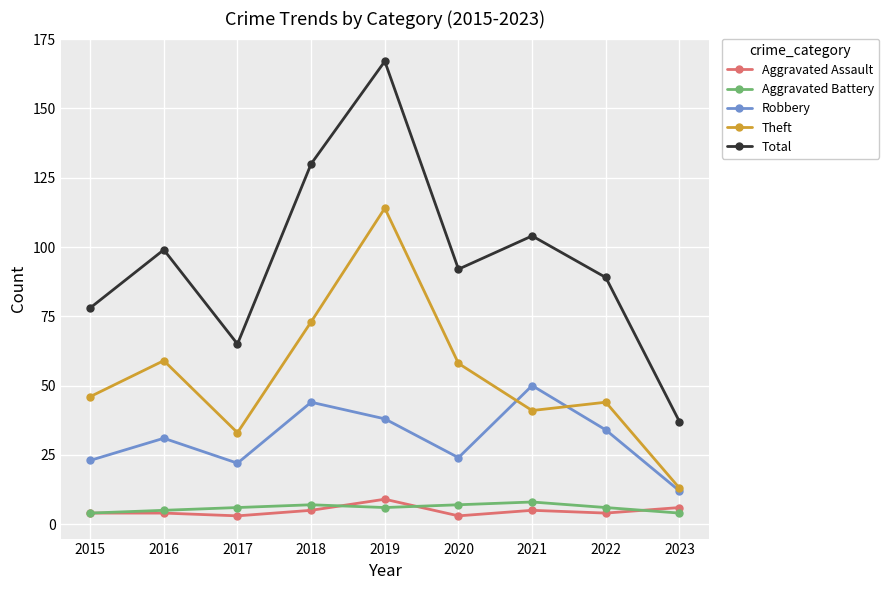

True or false: Theft and Aggravated Battery intersect in this chart.

False